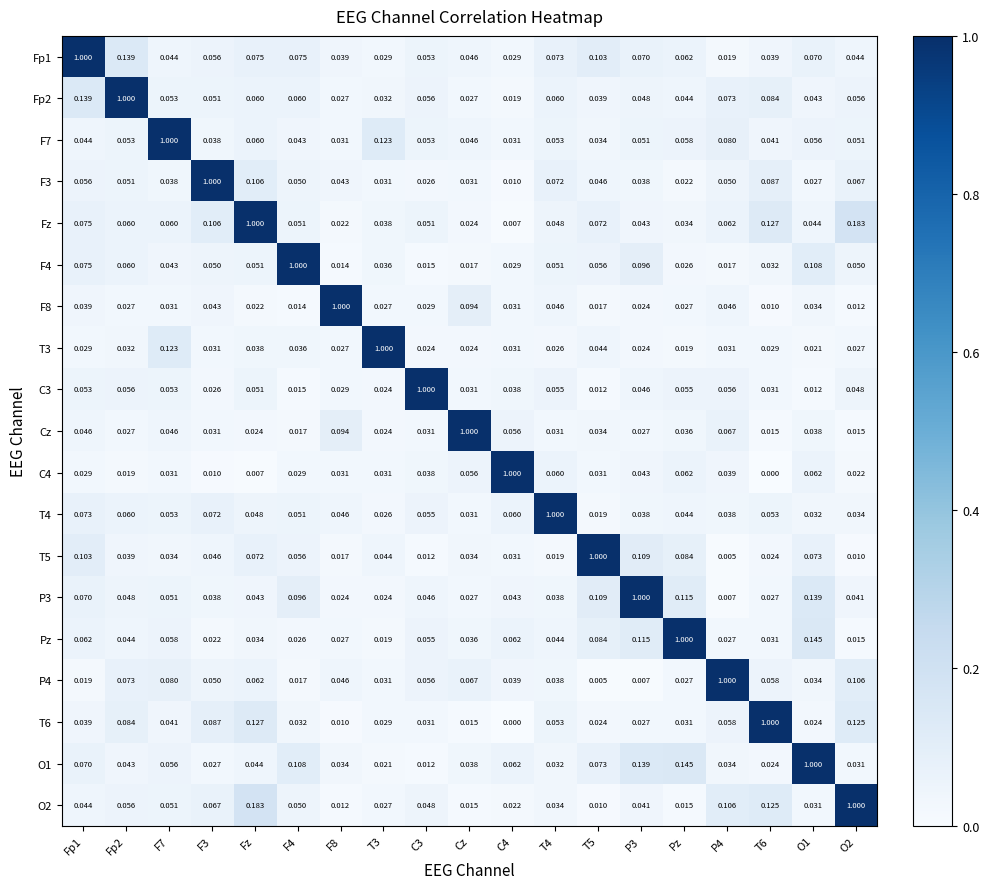

How many data points does each series have?

19